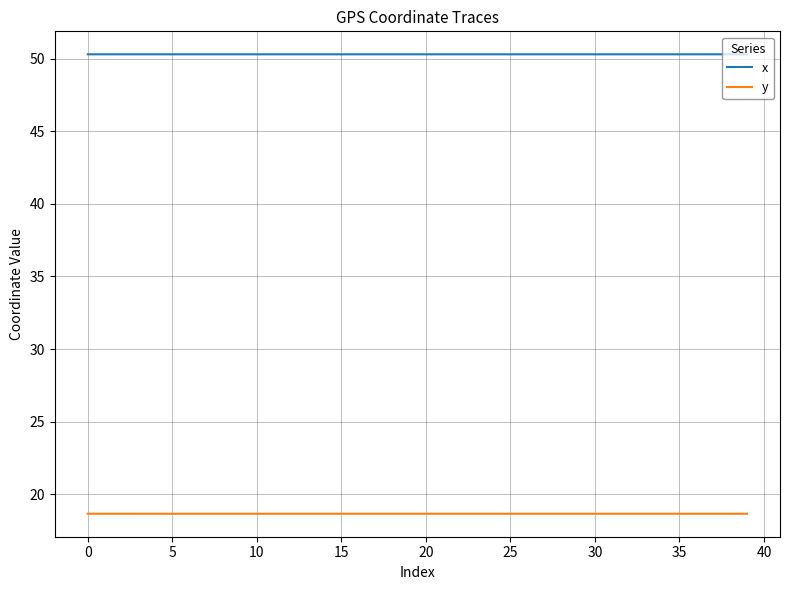

Which series has the largest total across all categories?

x